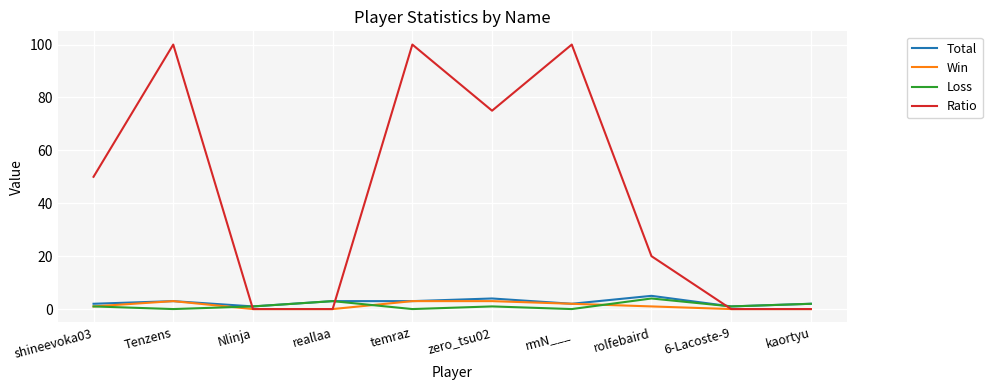

Reading right to left, what are all the values shown in this chart?

Total: 2	1	5	2	4	3	3	1	3	2
Win: 0	0	1	2	3	3	0	0	3	1
Loss: 2	1	4	0	1	0	3	1	0	1
Ratio: 0	0	20	100	75	100	0	0	100	50